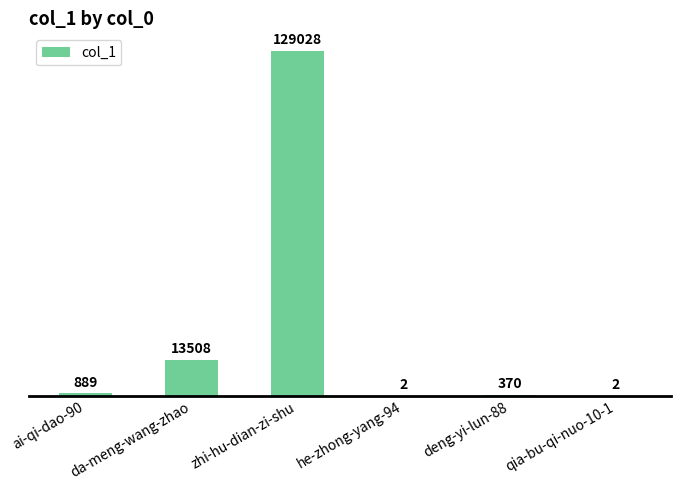

Reading left to right, extract all data points from this chart.

889	13508	129028	2	370	2